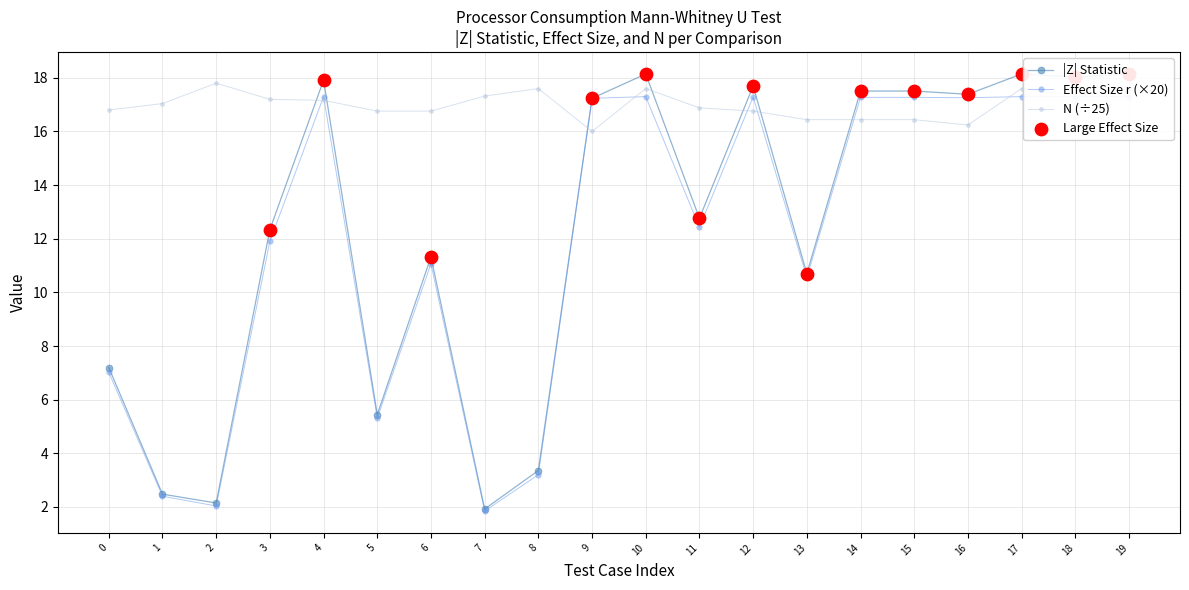

Which series has the largest Y range (max minus min)?

col_2